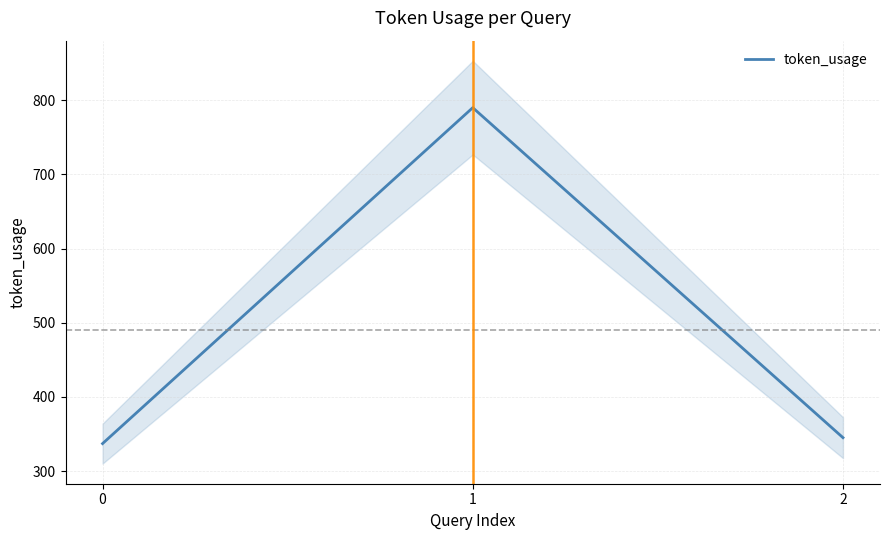

Where is the data nearest to the value 563?

2